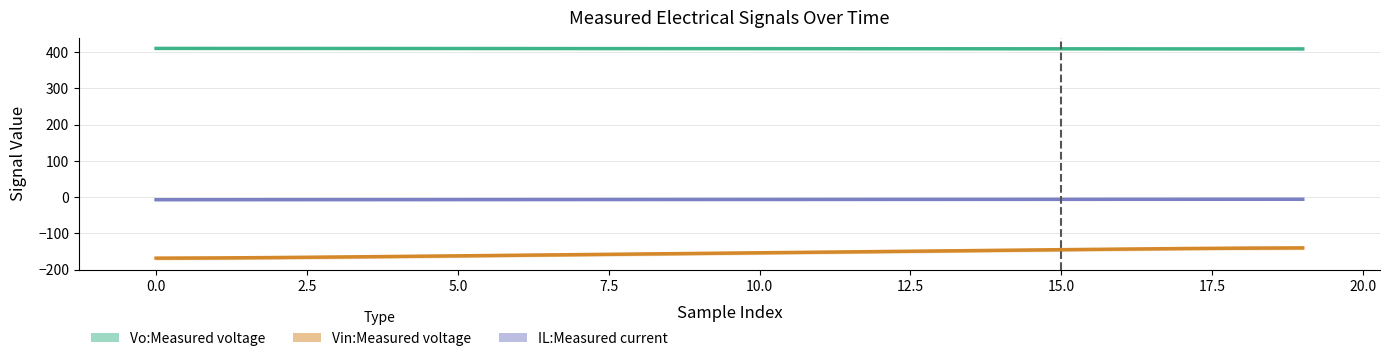

What is the difference between the highest and lowest values at 0.0?

577.9